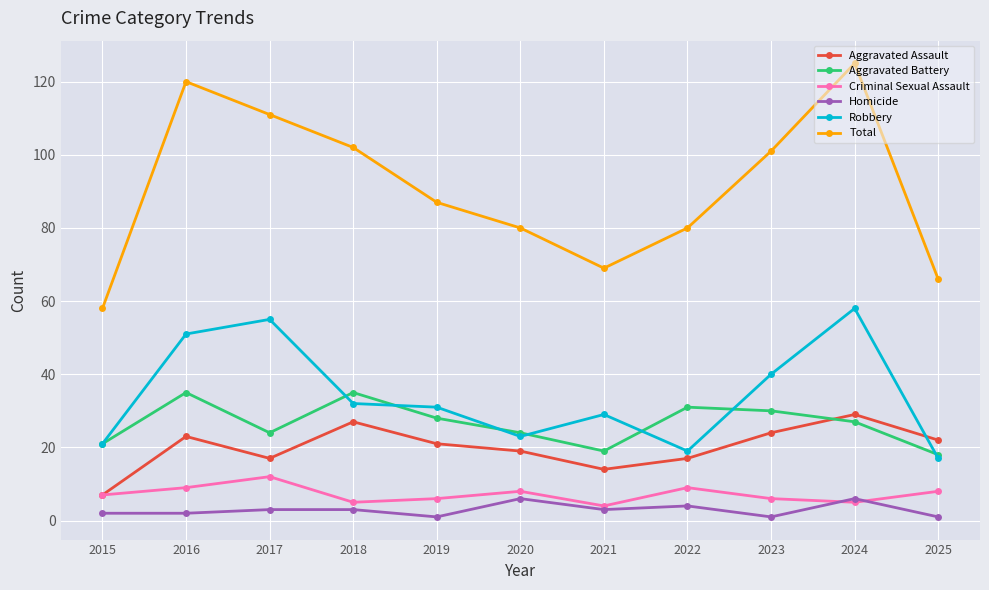

True or false: Aggravated Assault and Total intersect in this chart.

False